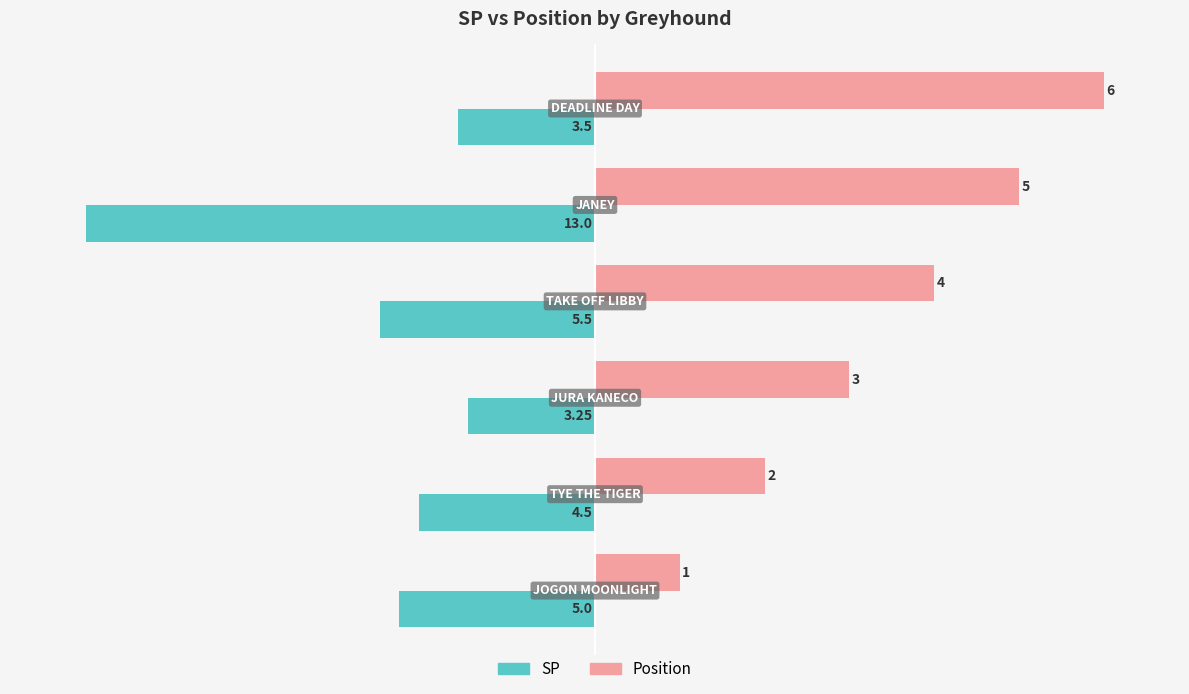

What are all the series names shown in the legend?

SP, Position